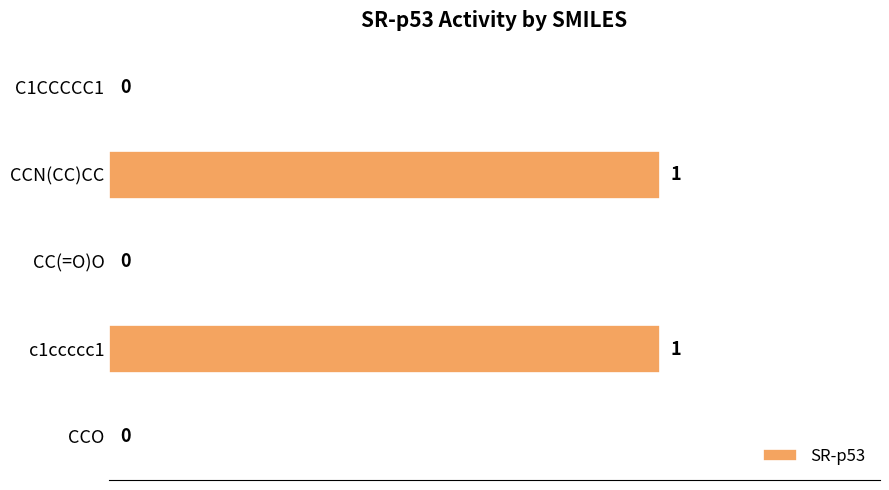

Count the values in the range 0 to 1.

5